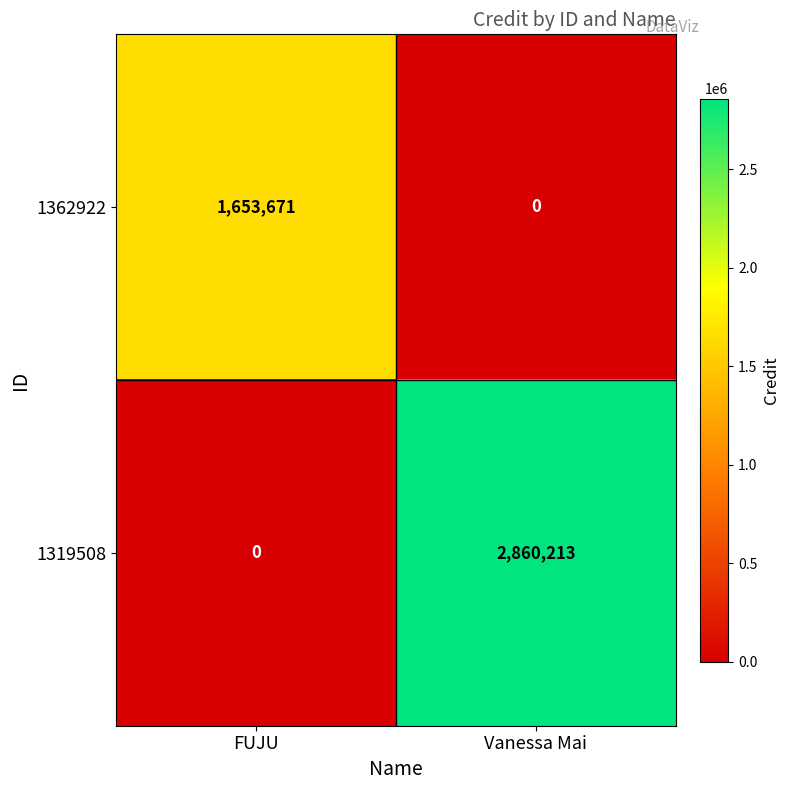

Rank the series by their average value, from lowest to highest.

1362922, 1319508